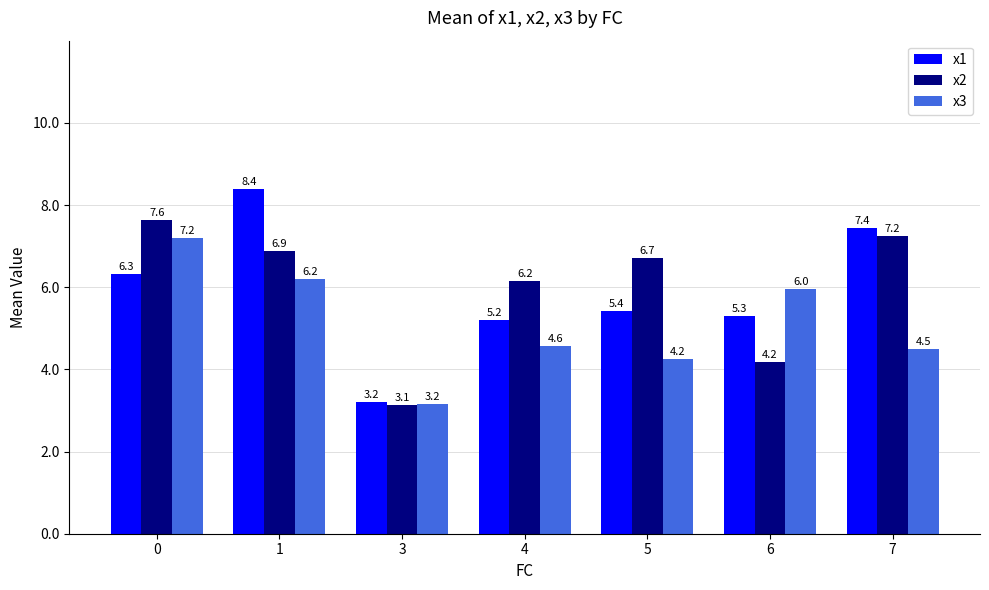

Reading right to left, what are all the values shown in this chart?

x1: 7.4	5.3	5.4	5.2	3.2	8.4	6.3
x2: 7.2	4.2	6.7	6.2	3.1	6.9	7.6
x3: 4.5	6.0	4.2	4.6	3.2	6.2	7.2